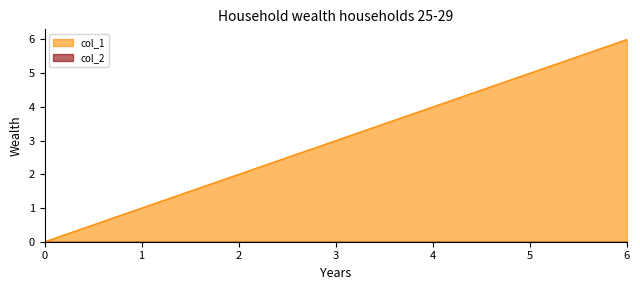

The value at 0 is 0. True or false?

True